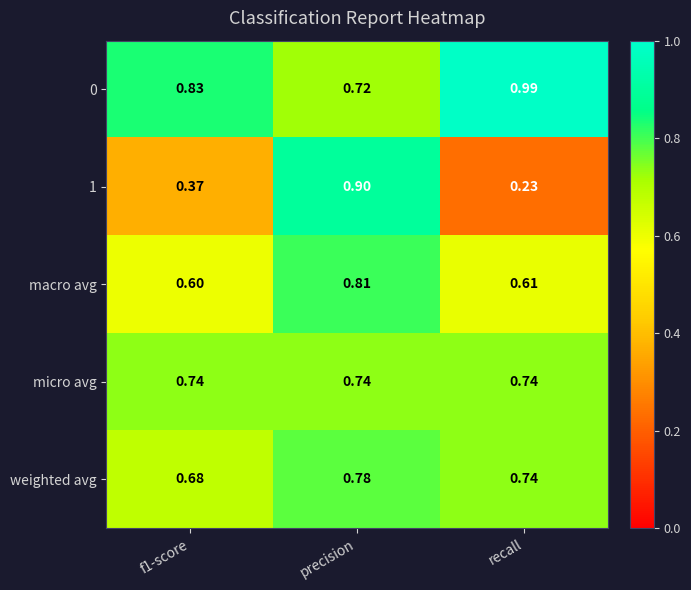

Is the value of weighted avg at recall greater than the value of 1 at f1-score?

Yes